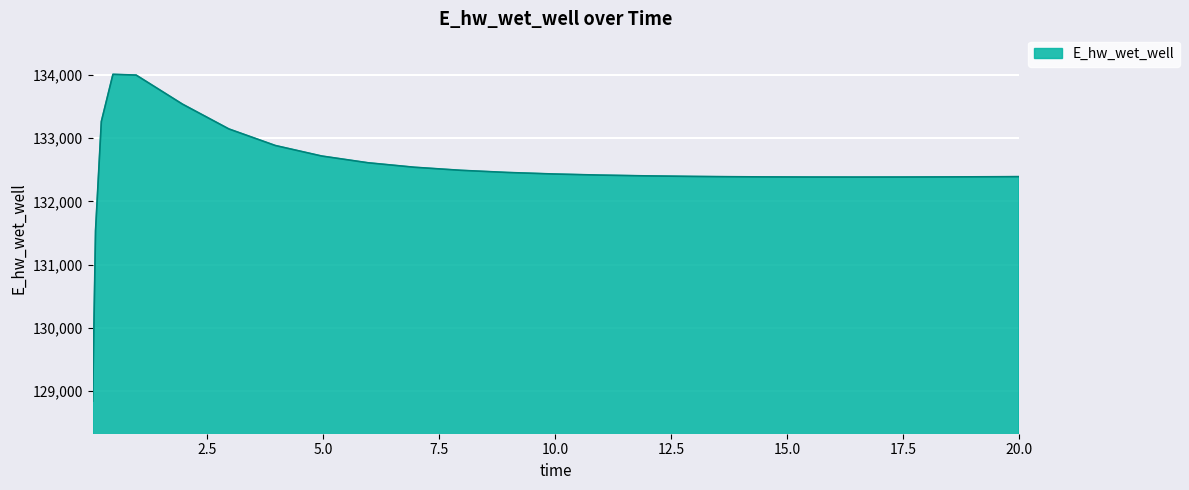

What is the minimum value shown in the chart?

128840.8